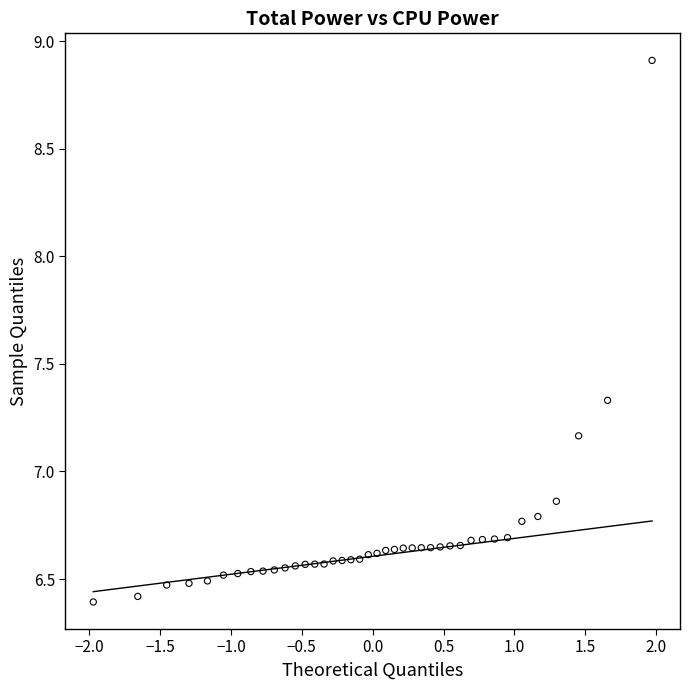

What is the range of Y values (max minus min)?

2.5